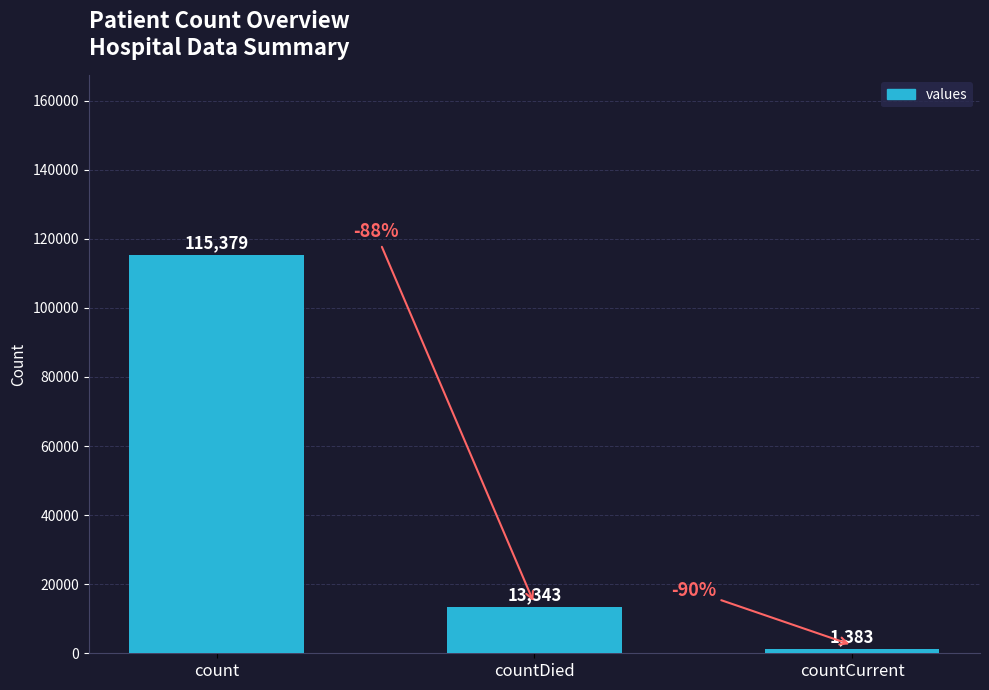

What is the label of the 2nd bar from the left?

countDied